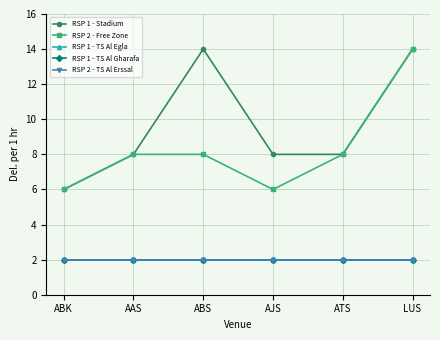

List the series in order of their peak value, highest first.

RSP 1 - Stadium, RSP 2 - Free Zone, RSP 1 - TS Al Egla, RSP 1 - TS Al Gharafa, RSP 2 - TS Al Erssal